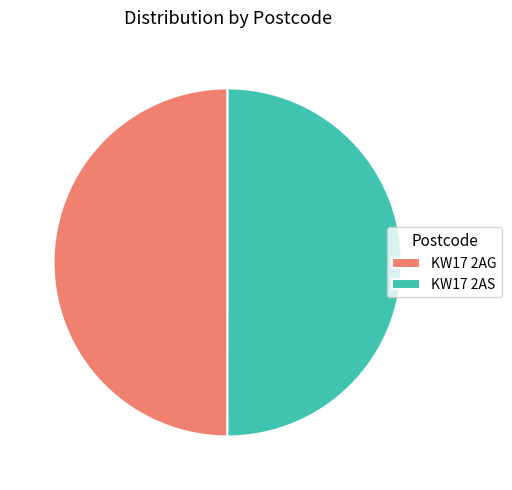

Is it true that KW17 2AG is 41% of the pie?

False